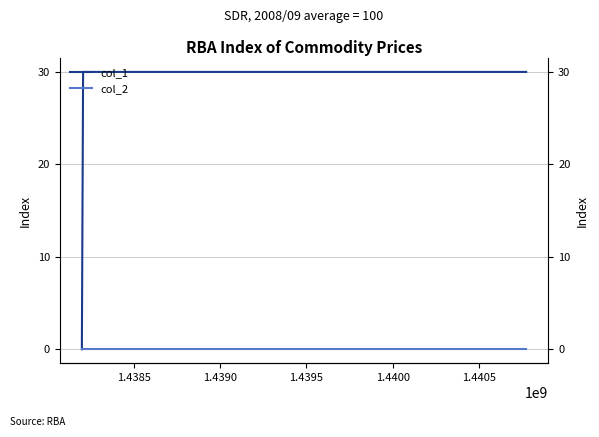

Reading right to left, extract all data points from this chart.

col_1: 30	30	0
col_2: 0	0	0